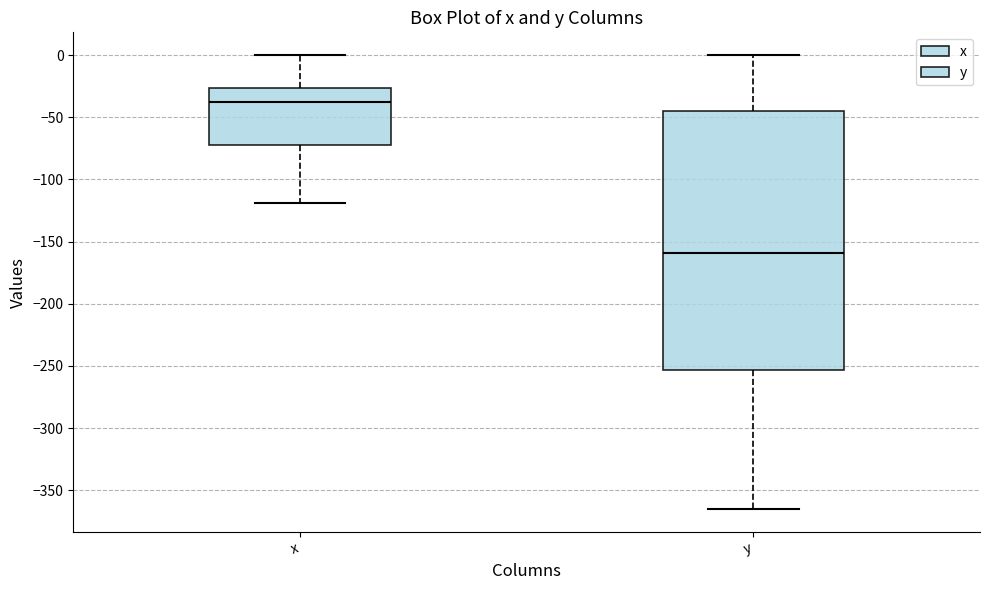

Reading left to right, read every box against the y-axis: the position of its median line, the range the box covers, and the ends of its whiskers. The values are not printed on the chart, so give them approximately, as read against the axis.

x: median -35, box -70 to -25, whiskers -120 to 0
y: median -160, box -255 to -45, whiskers -365 to 0